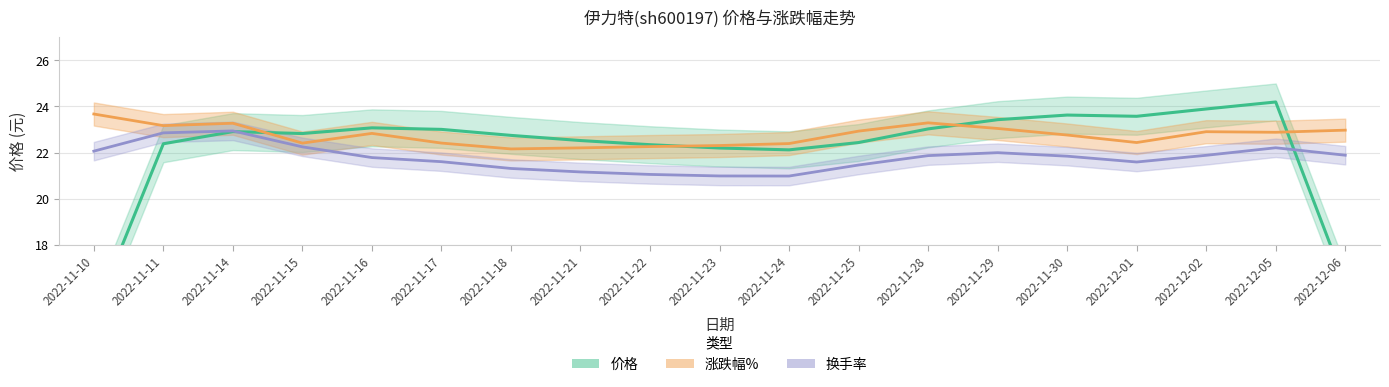

What are all the series names shown in the legend?

价格, 涨跌幅%, 换手率